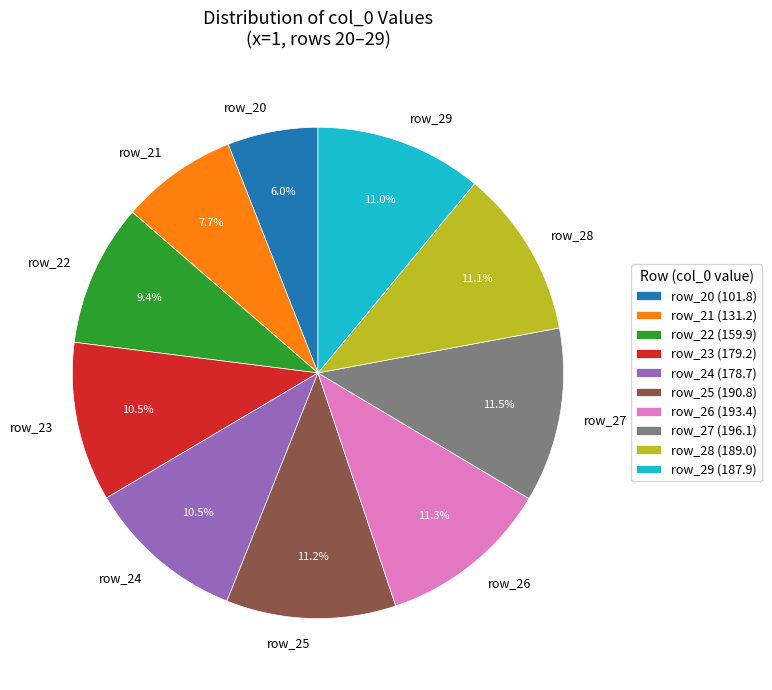

Between row_20 and row_24, which is larger?

row_24